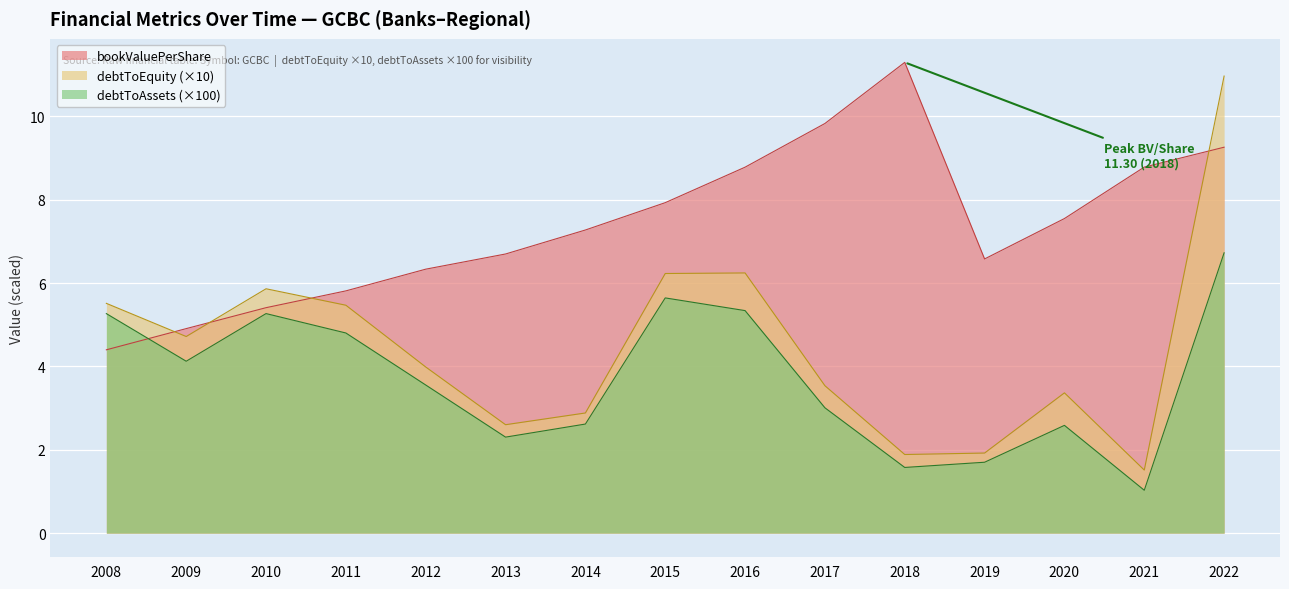

Which label corresponds to the largest value in the chart?

2018